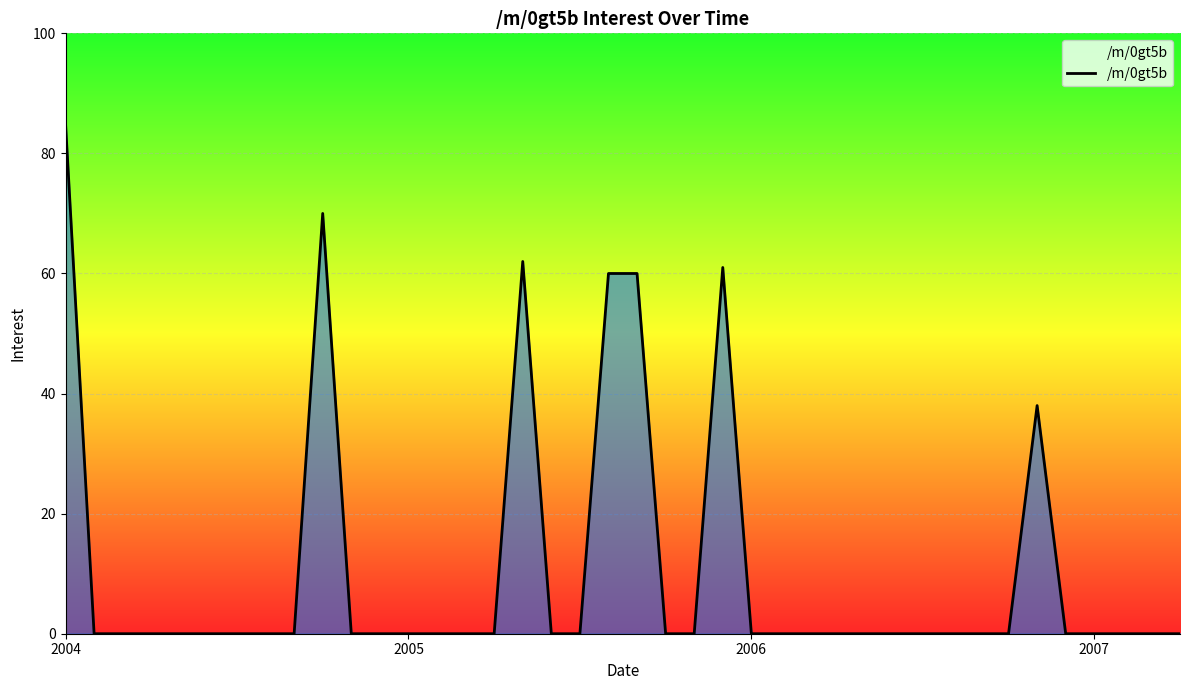

What is the greatest value displayed?

85